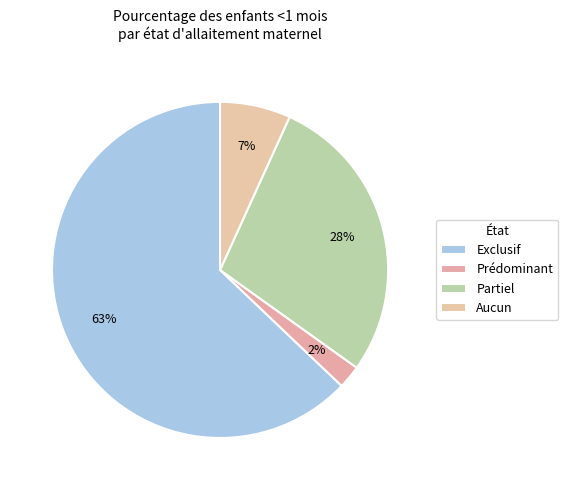

To the nearest percent, what is the difference between the largest and smallest slice percentages?

61%